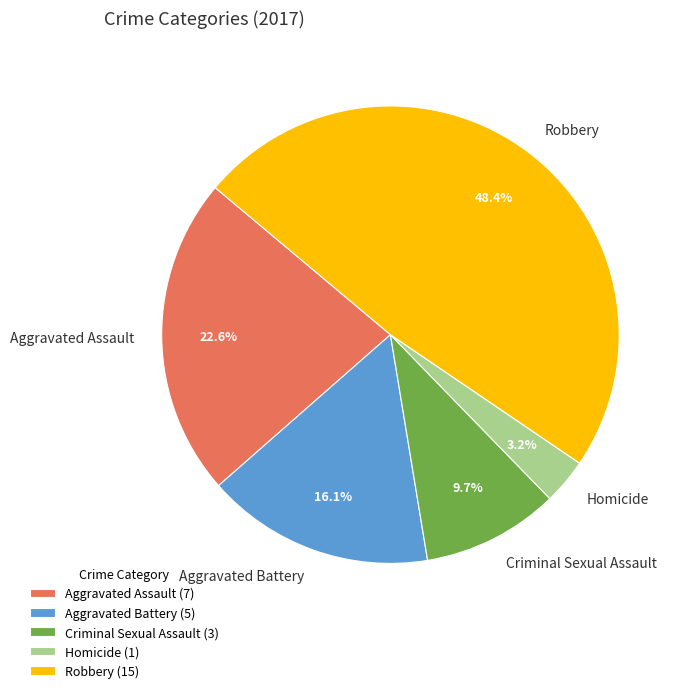

Between Homicide and Aggravated Assault, which is larger?

Aggravated Assault